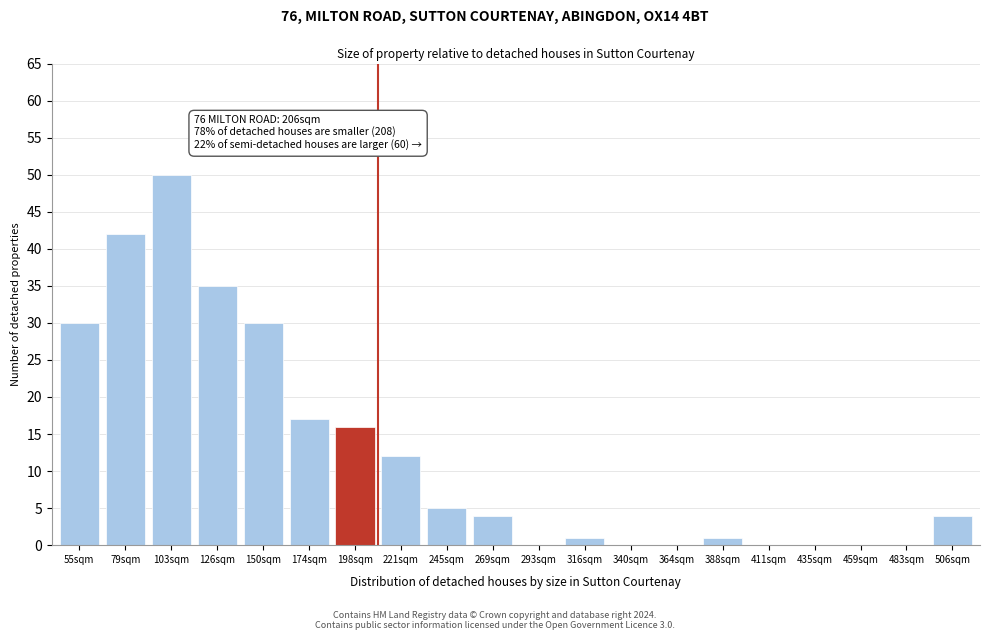

Reading right to left, transcribe all the data shown in this chart.

506sqm=4	483sqm=0	459sqm=0	435sqm=0	411sqm=0	388sqm=1	364sqm=0	340sqm=0	316sqm=1	293sqm=0	269sqm=4	245sqm=5	221sqm=12	198sqm=16	174sqm=17	150sqm=30	126sqm=35	103sqm=50	79sqm=42	55sqm=30